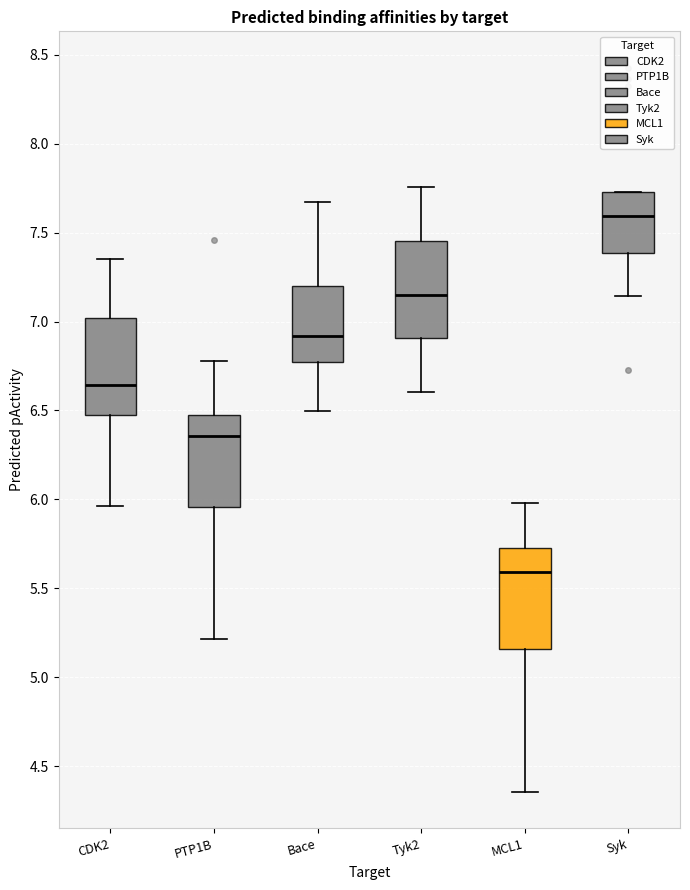

Where does the lower whisker of the box for CDK2 end on the y-axis? The values are not printed on the chart, so give them approximately, as read against the axis.

5.95